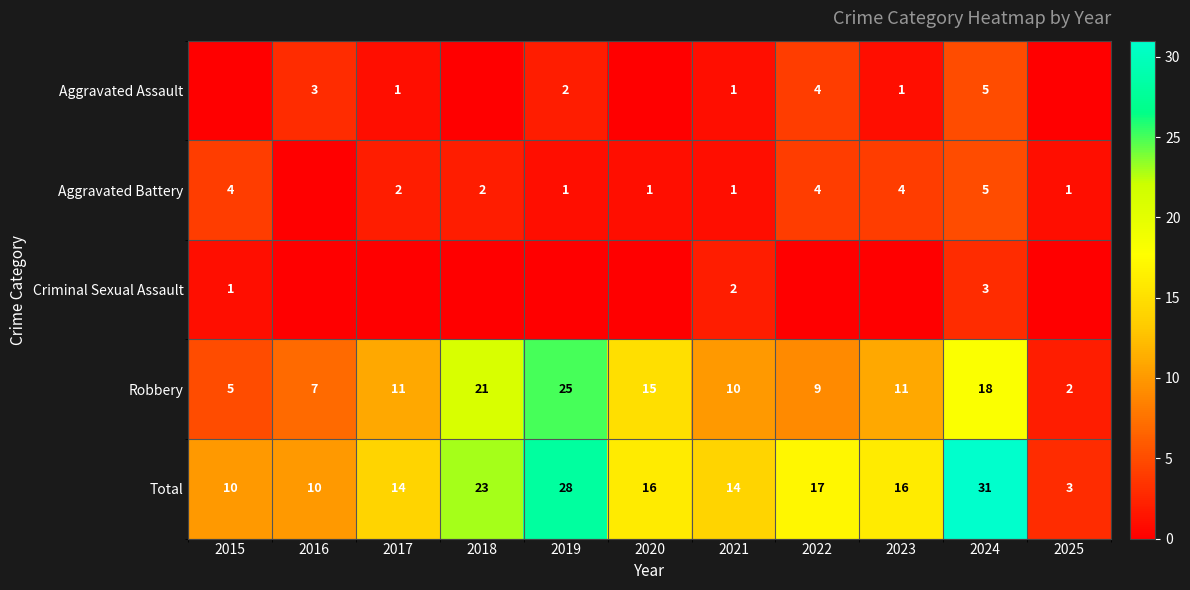

The Aggravated Battery series shows 1 at 2020. True or false?

True